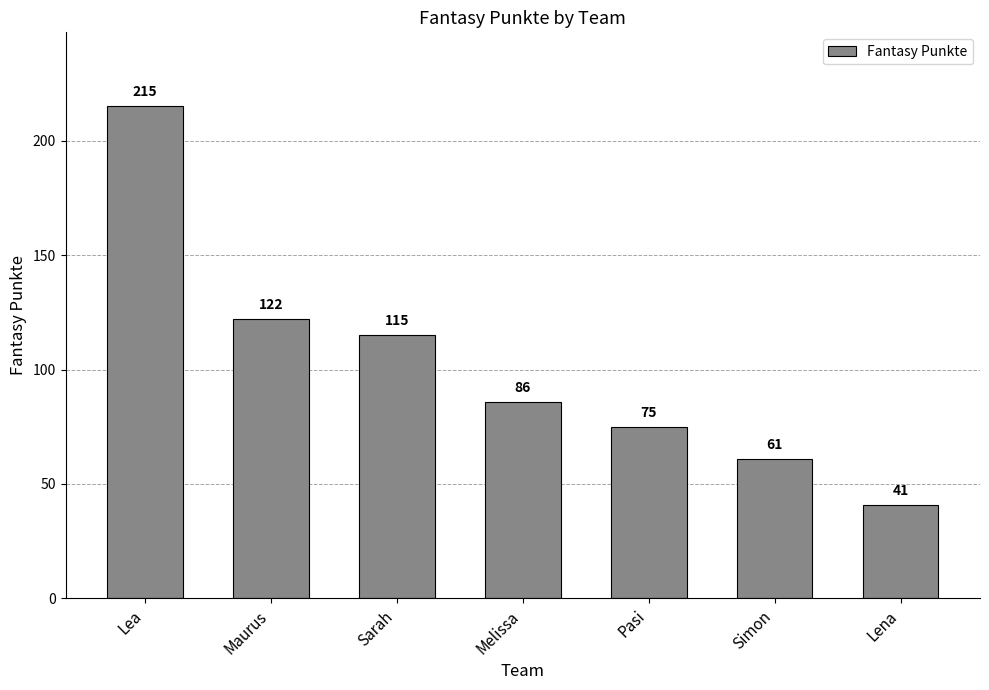

How many data points does each series have?

7